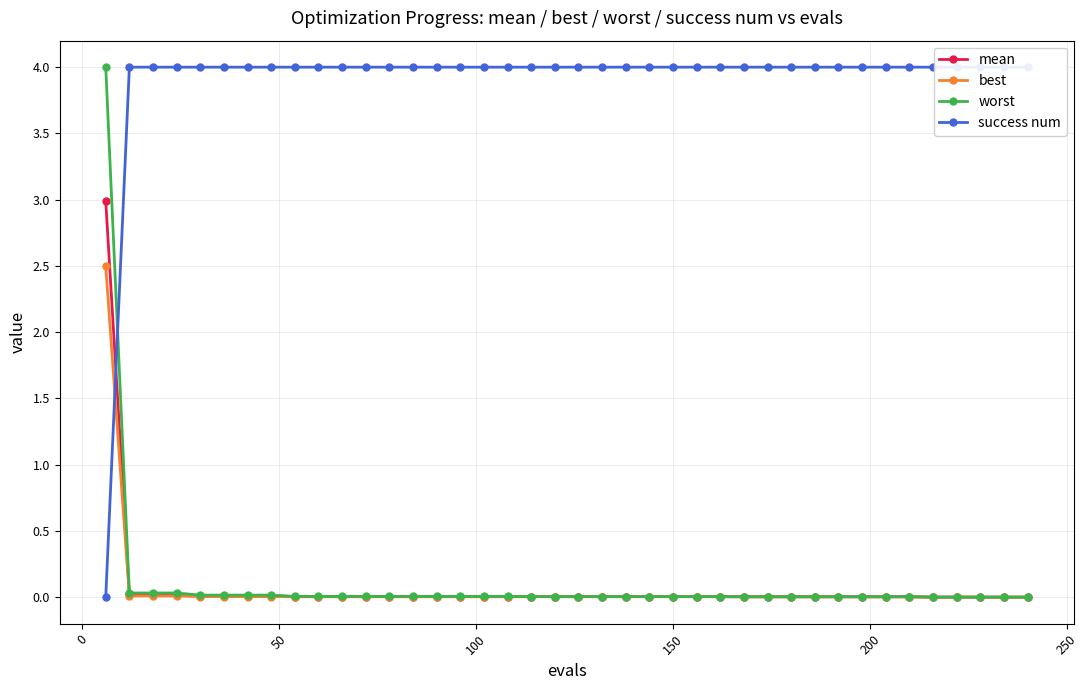

What is the greatest value displayed?

4.0